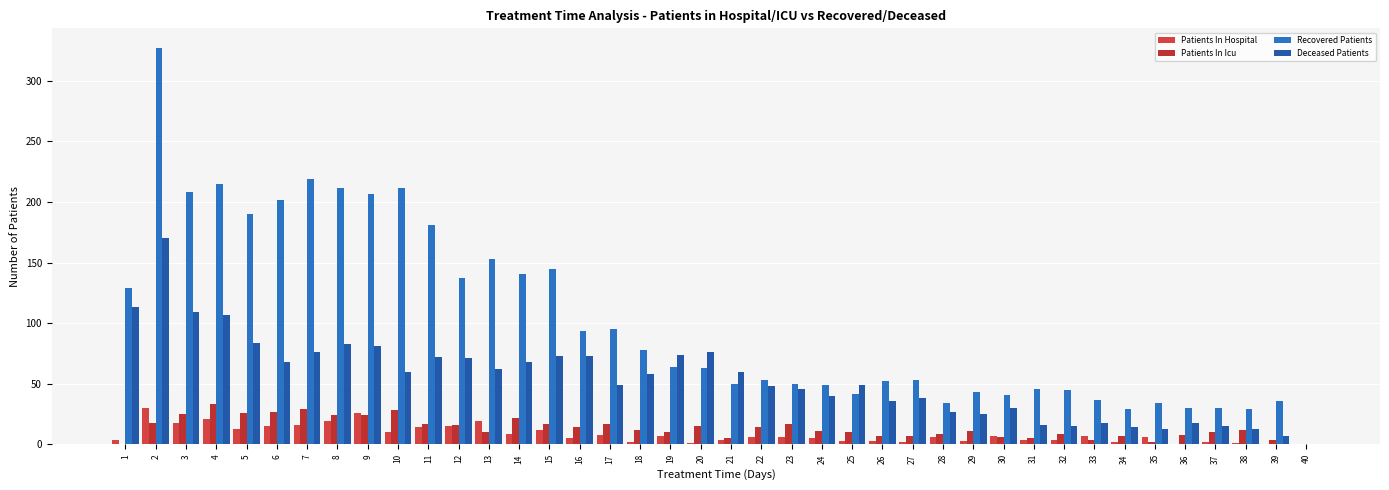

How many groups of bars are there?

40